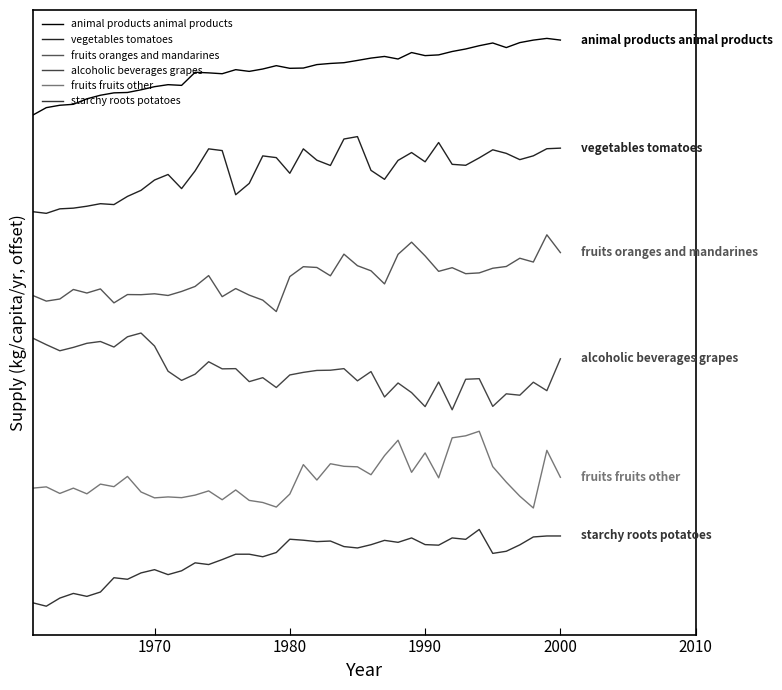

List the series in order of their overall mean, highest first.

animal products animal products, vegetables tomatoes, fruits oranges and mandarines, alcoholic beverages grapes, fruits fruits other, starchy roots potatoes